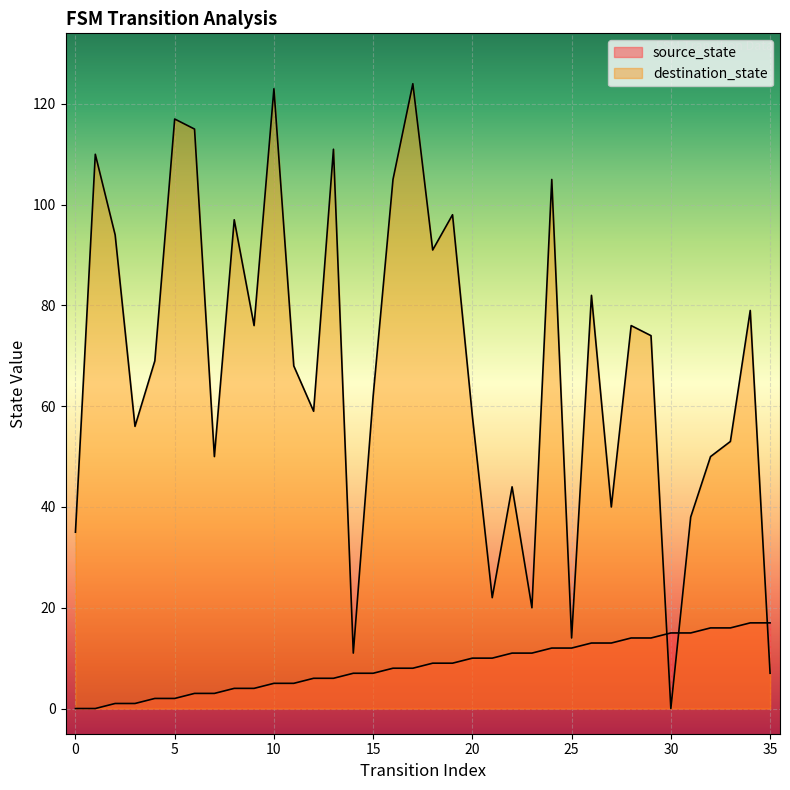

Which series contains the highest Y value?

destination_state